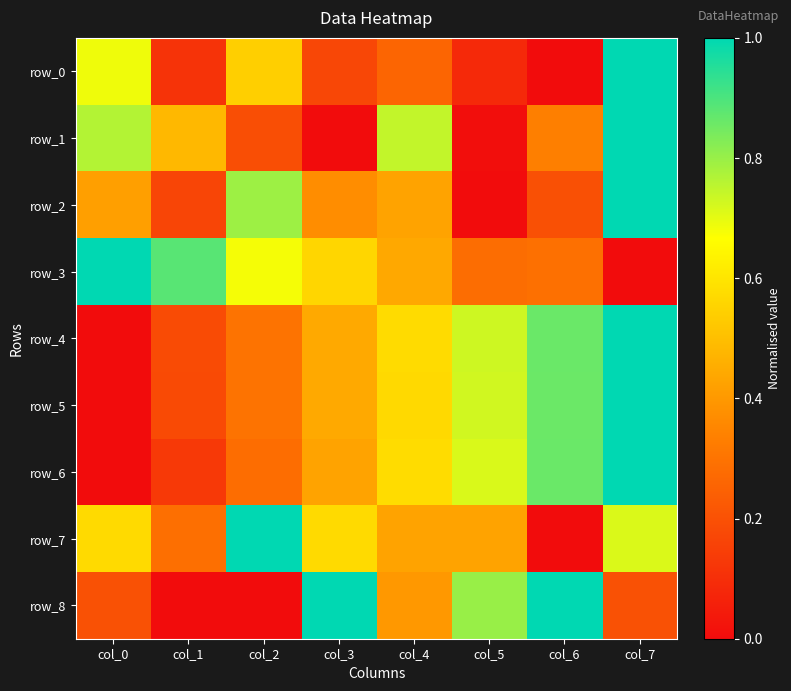

What value does the row_5 series have at col_1?

0.2